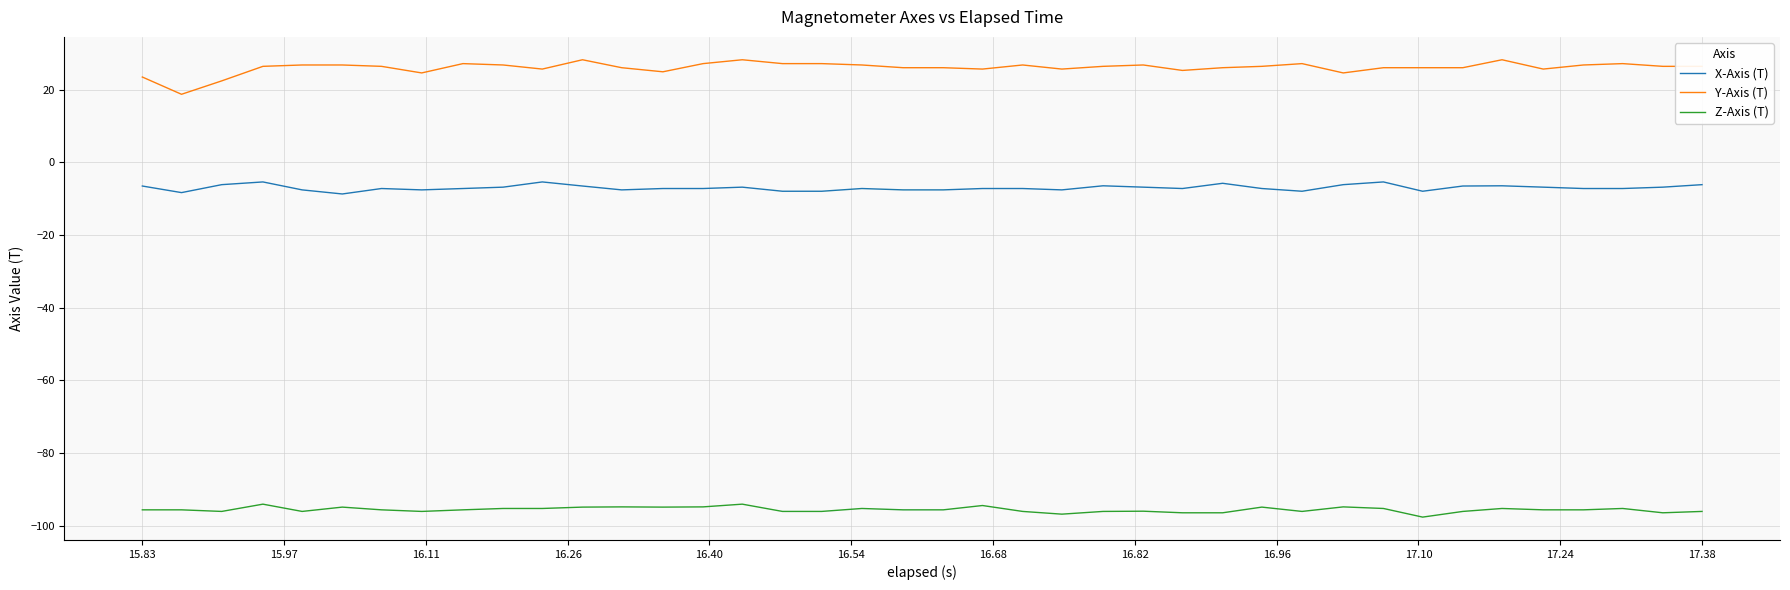

True or false: Z-Axis (T) and Y-Axis (T) intersect in this chart.

False